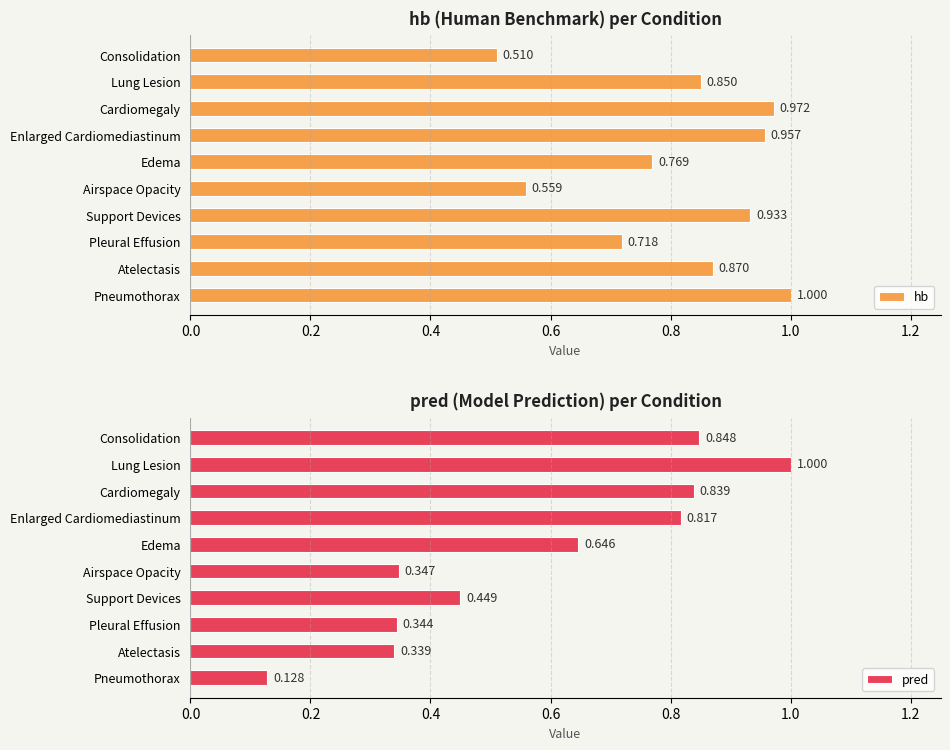

Is it true that hb equals 0.2 at Lung Lesion?

False